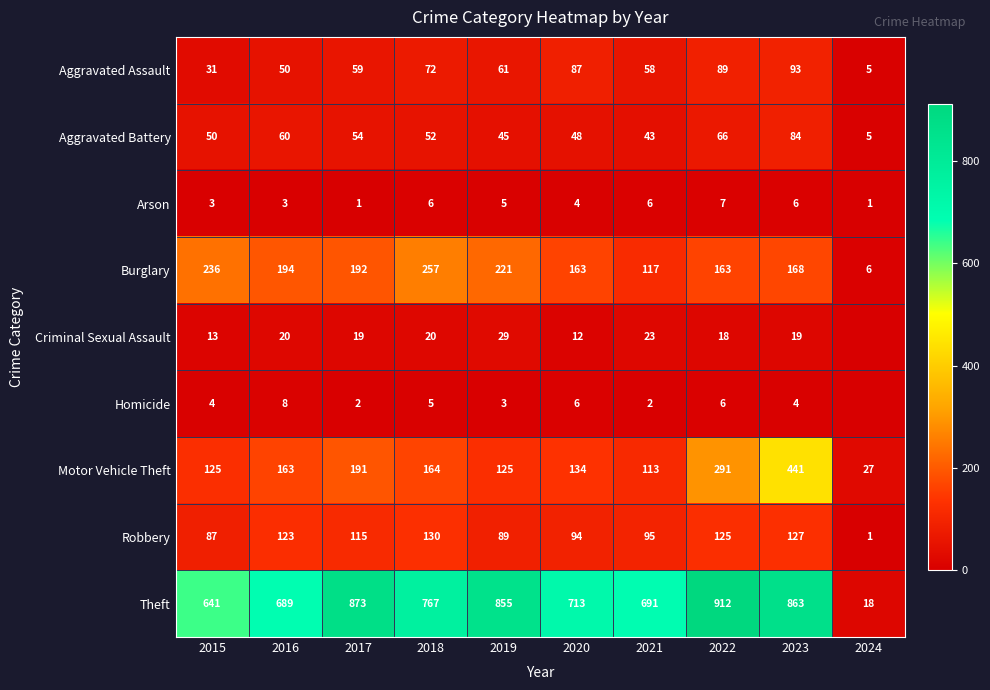

What is the difference between the maximum and second lowest values in the Aggravated Battery series?

41